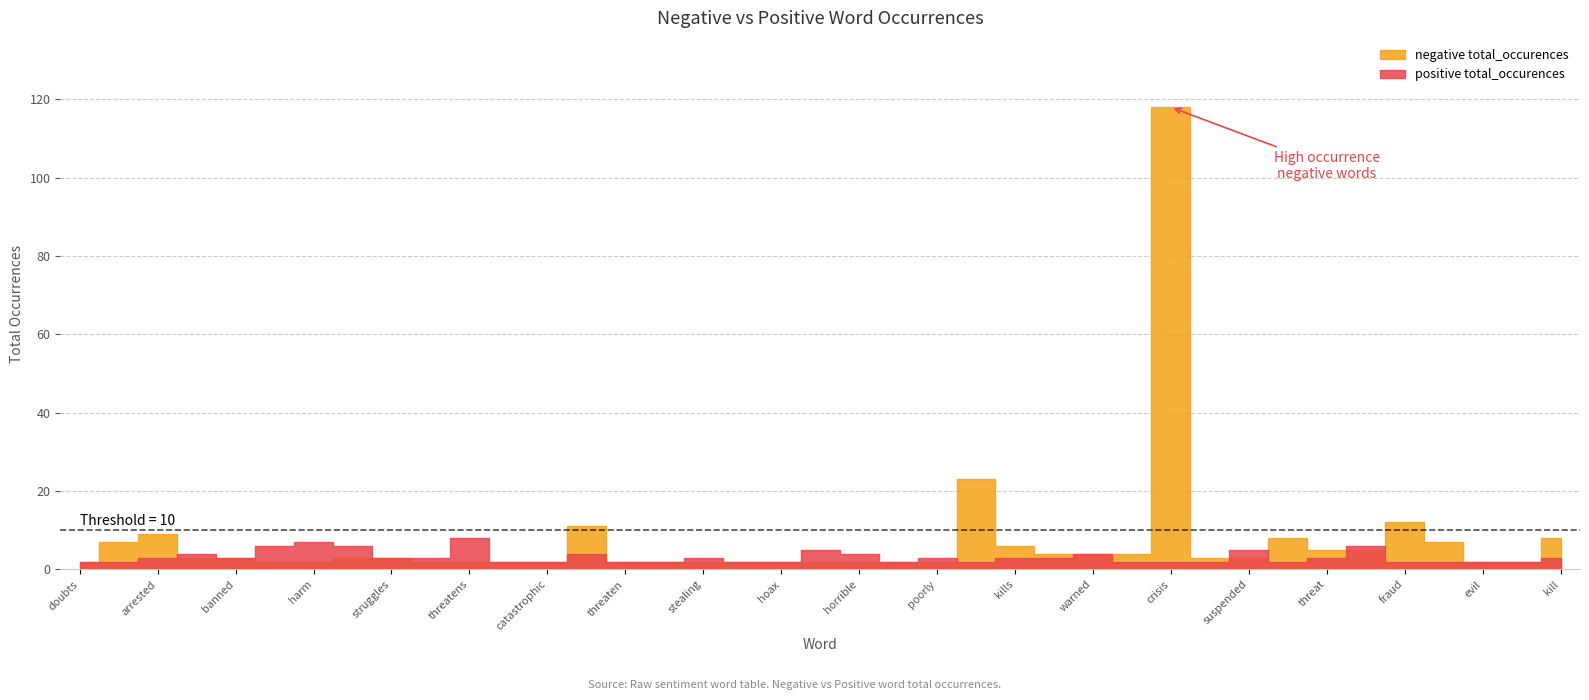

How many values in the positive total_occurences series exceed 3?

11